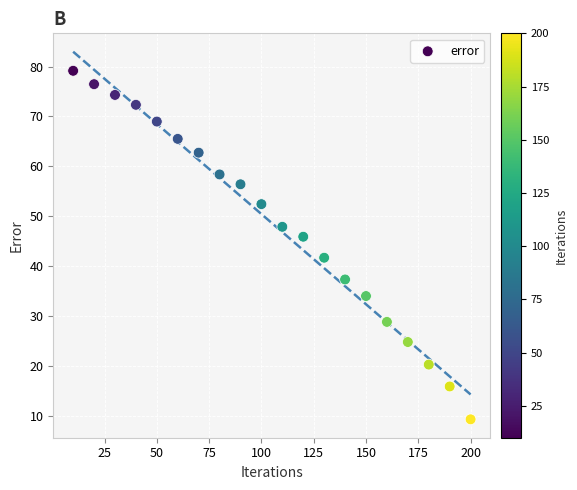

What is the range of X values (max minus min)?

190.0